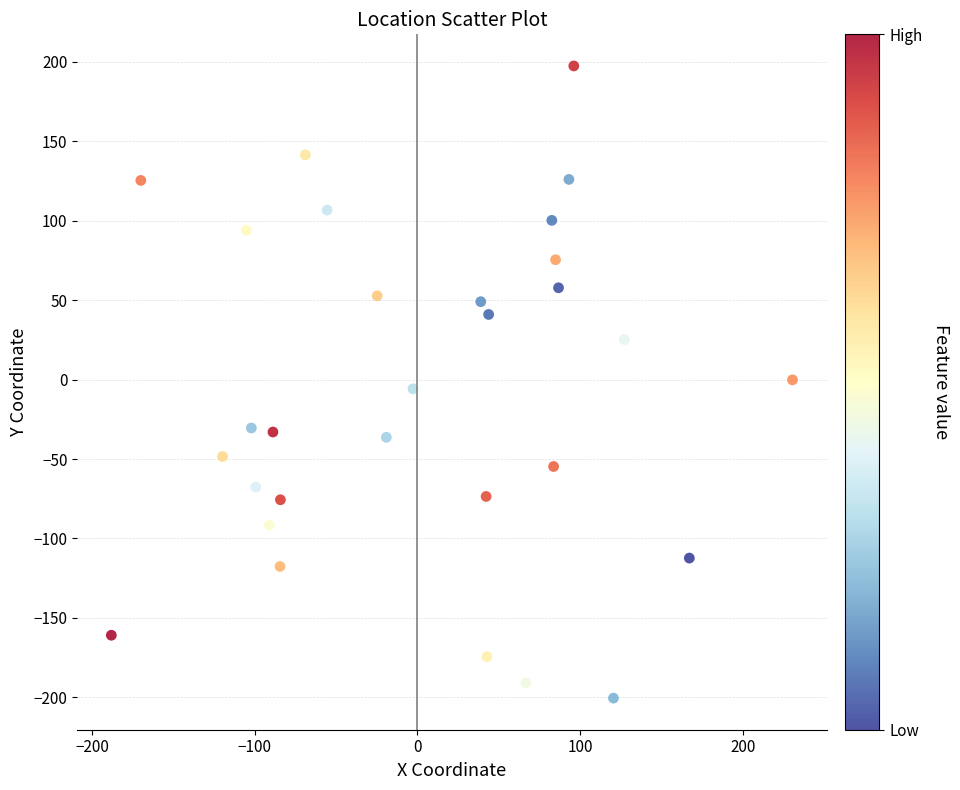

What is the range of Y values (max minus min)?

398.0